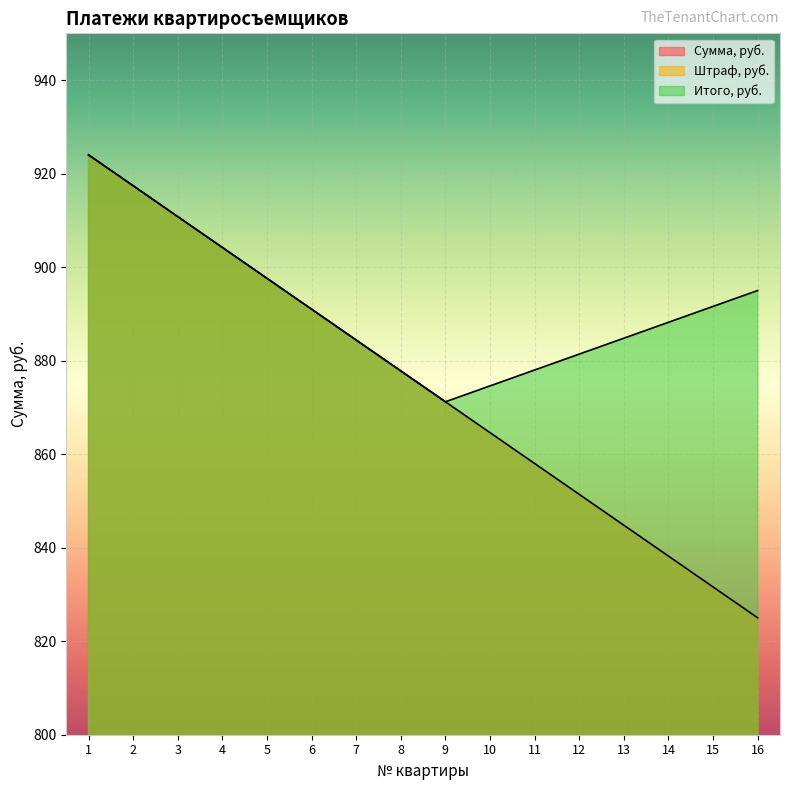

Which series has the largest range (max minus min)?

Сумма, руб.